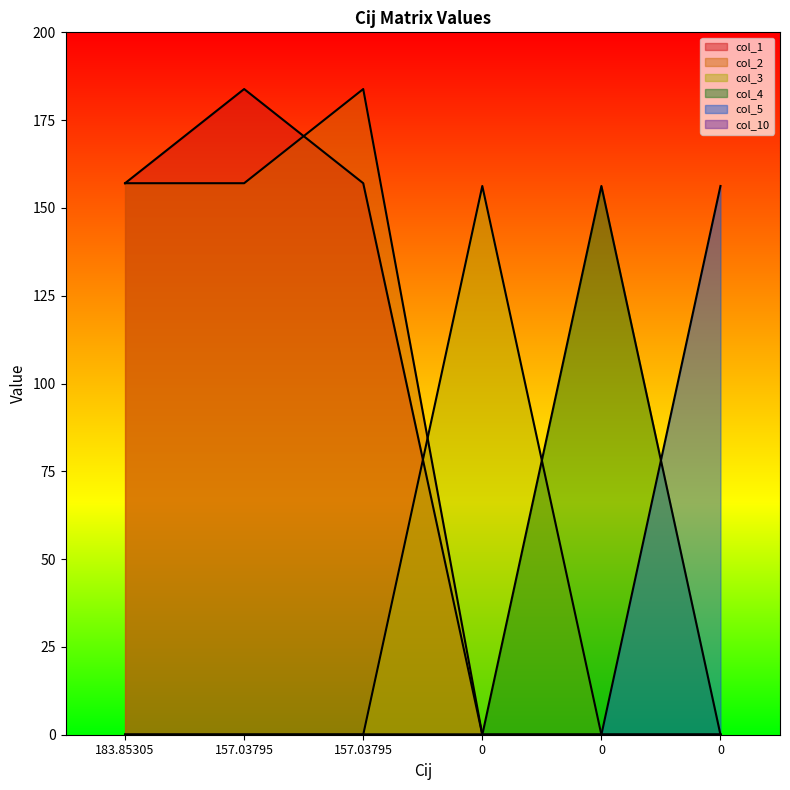

What is the difference between the maximum and minimum values in the col_5 series?

156.2